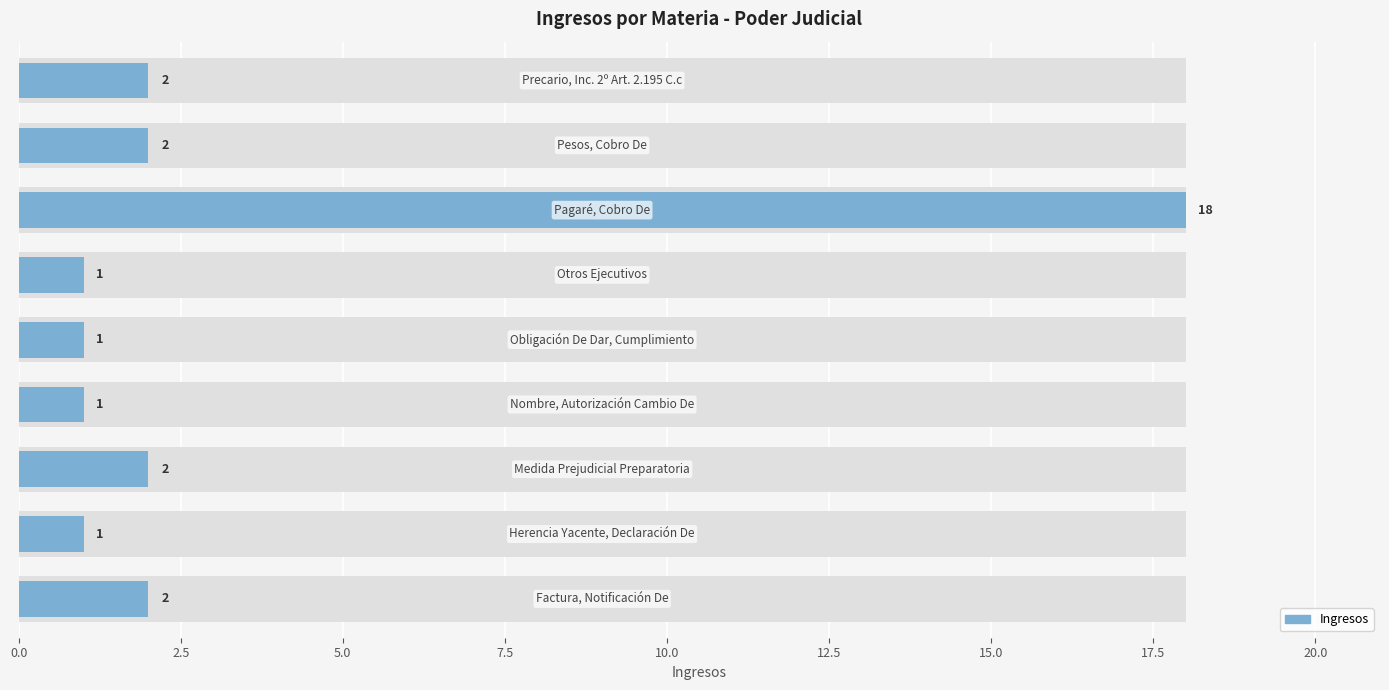

What is the value of the 8th bar from the left?

2